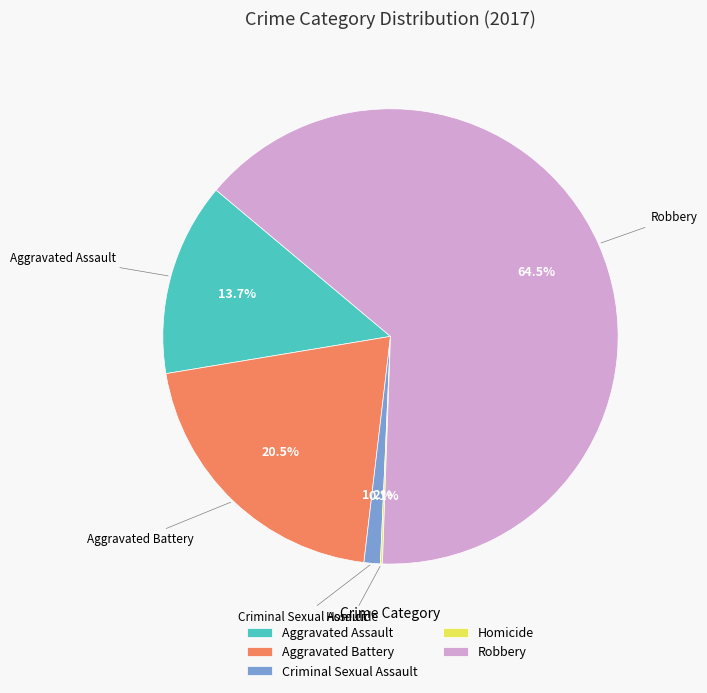

Combined, do Criminal Sexual Assault and Aggravated Assault account for over 50%?

No